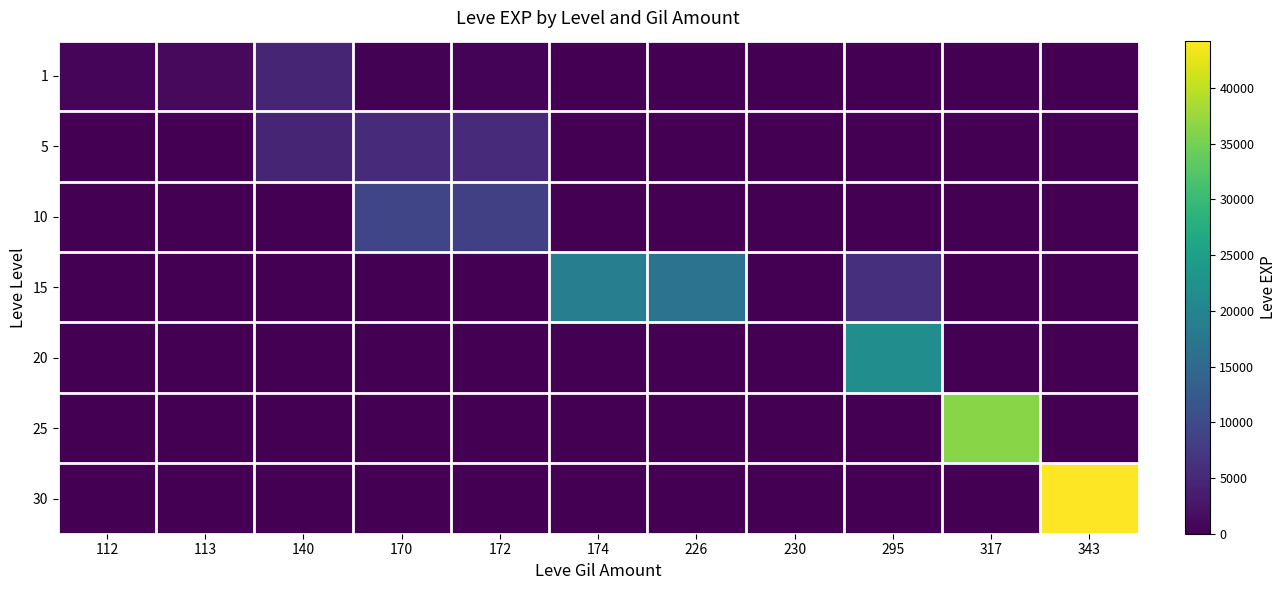

Reading left to right, extract all data points from this chart.

1: 112=630	113=1160	140=4660	170=230	172=430	174=0	226=0	230=0	295=0	317=0	343=0
5: 112=0	113=0	140=4660	170=5220	172=5220	174=0	226=0	230=0	295=0	317=0	343=0
10: 112=0	113=0	140=0	170=9230	172=8430	174=0	226=0	230=0	295=0	317=0	343=0
15: 112=0	113=0	140=0	170=0	172=0	174=18910	226=16920	230=0	295=6110	317=0	343=0
20: 112=0	113=0	140=0	170=0	172=0	174=0	226=0	230=0	295=21600	317=0	343=0
25: 112=0	113=0	140=0	170=0	172=0	174=0	226=0	230=0	295=0	317=36390	343=0
30: 112=0	113=0	140=0	170=0	172=0	174=0	226=0	230=0	295=0	317=0	343=44230